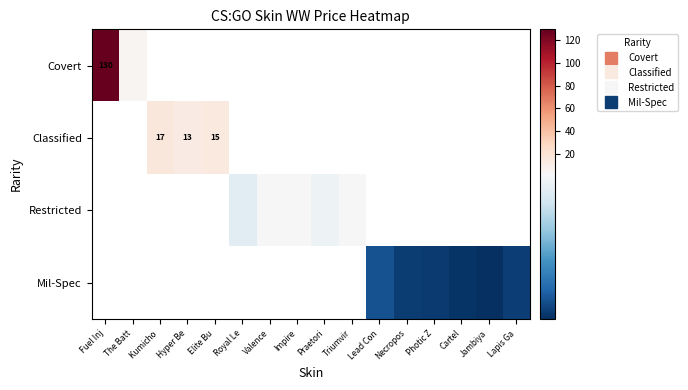

Between Elite Bu and Fuel Inj, which is larger?

Fuel Inj